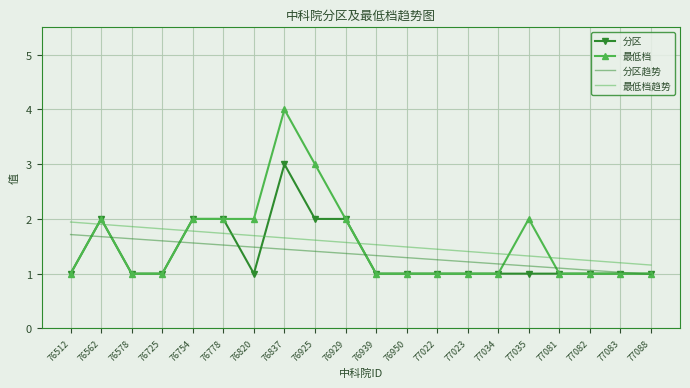

After their last crossing, which series has the higher values: 最低档趋势 or 最低档?

最低档趋势